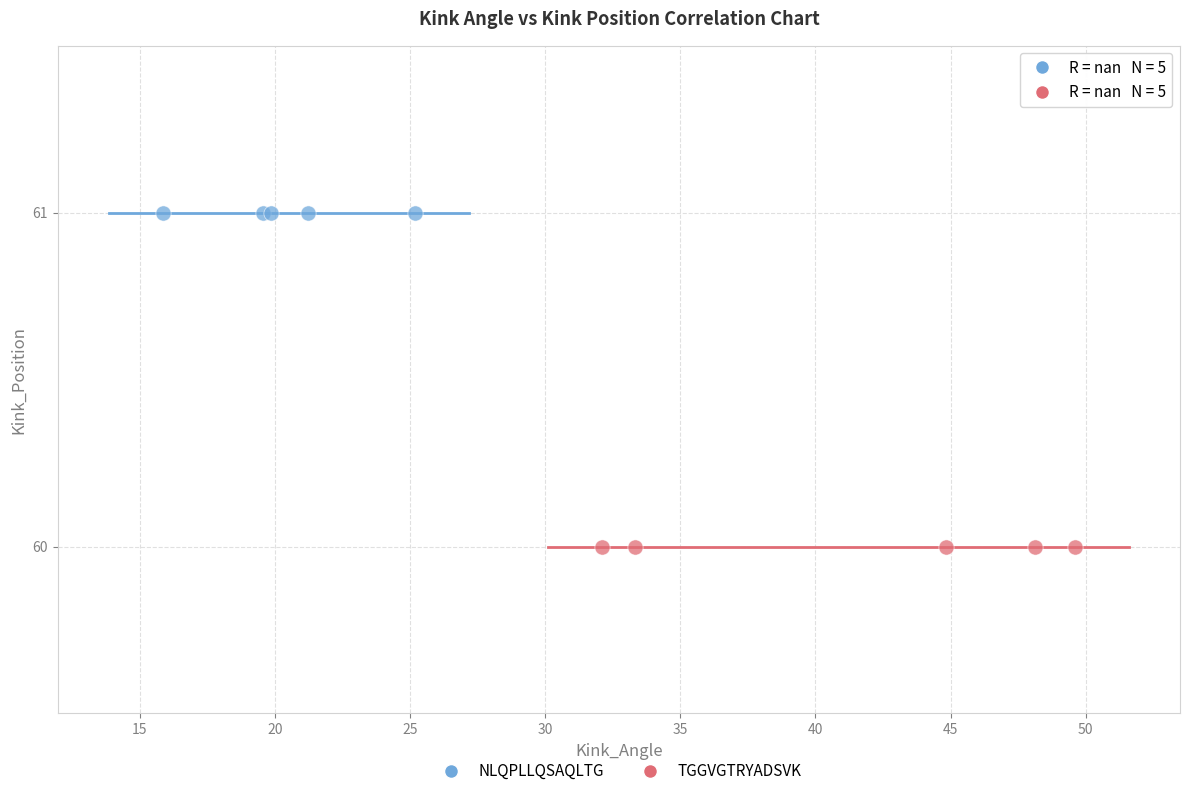

Which series reaches the maximum Y coordinate?

NLQPLLQSAQLTG